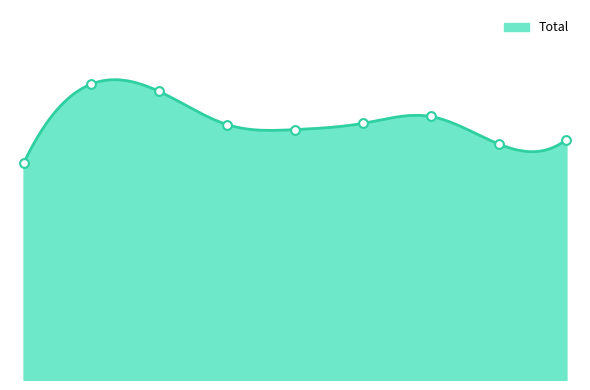

What is the change in value from 3 to 5?

+2